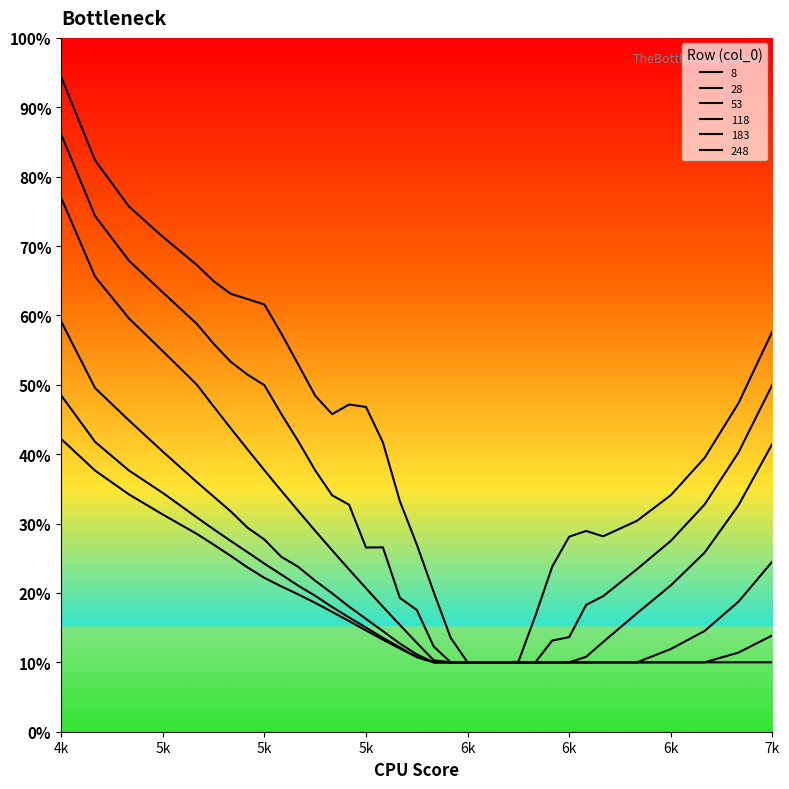

Which category has the lowest value in the 8 series?

6k